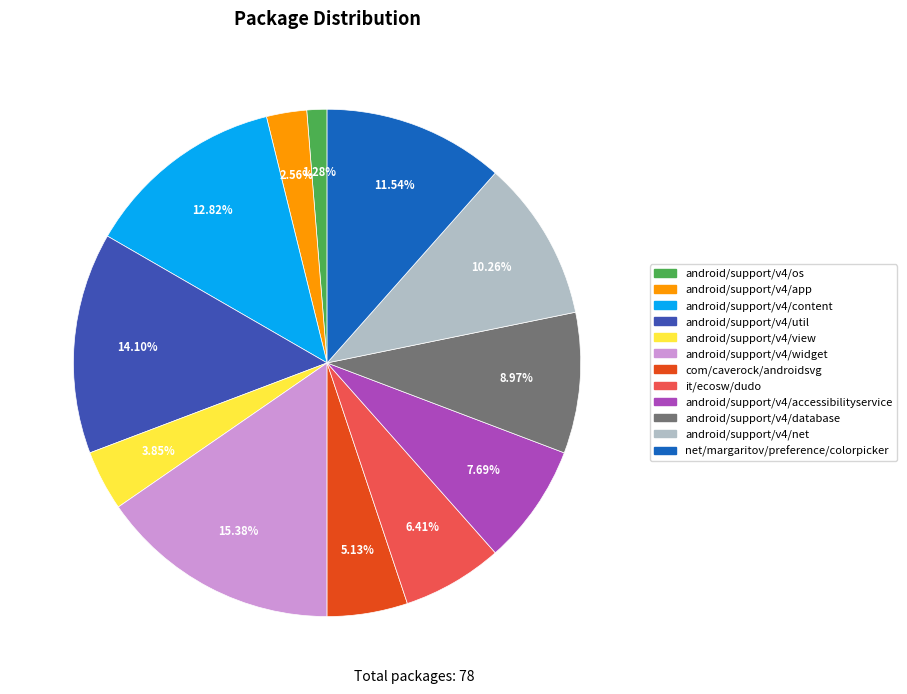

What percentage is the android/support/v4/widget slice, to the nearest percent?

15%